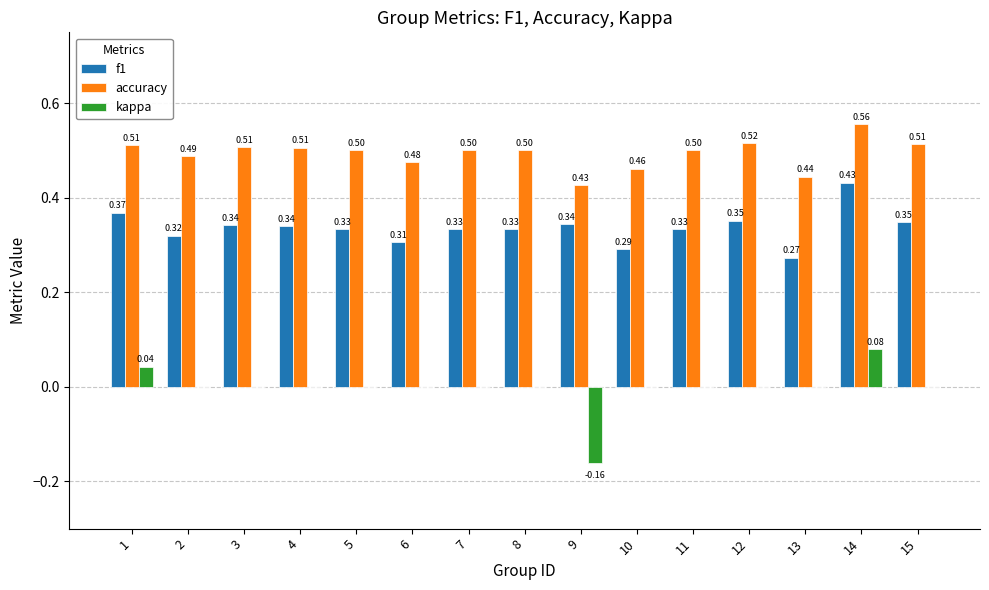

Does the chart contain stacked bars?

No